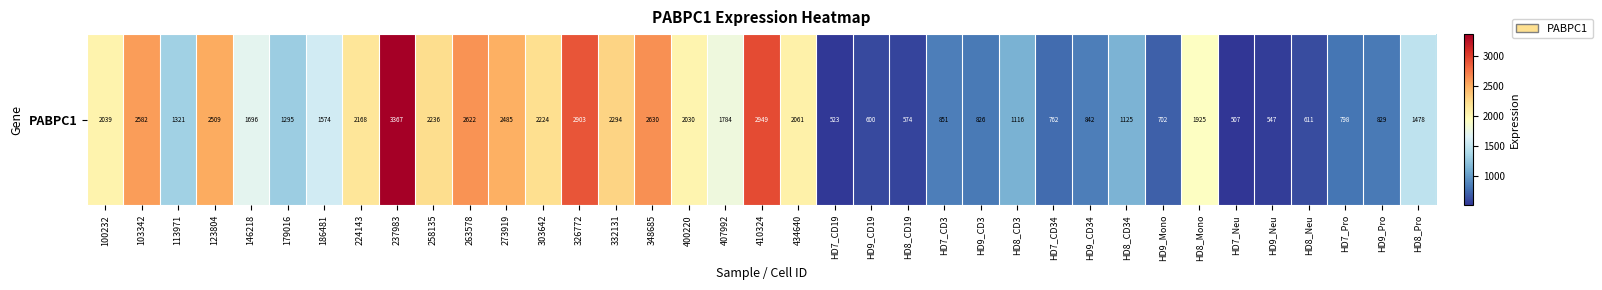

Reading left to right, list all the values displayed in this chart.

2038.9	2581.7	1321.1	2509.4	1695.8	1295.1	1574.2	2167.6	3366.5	2235.8	2621.8	2485.4	2224.5	2903.3	2293.9	2630.1	2030.1	1783.6	2949.4	2060.8	523.3	600.1	574.3	851.4	826.0	1115.8	761.5	842.4	1125.0	702.5	1924.8	506.7	547.1	611.4	798.5	828.7	1478.0